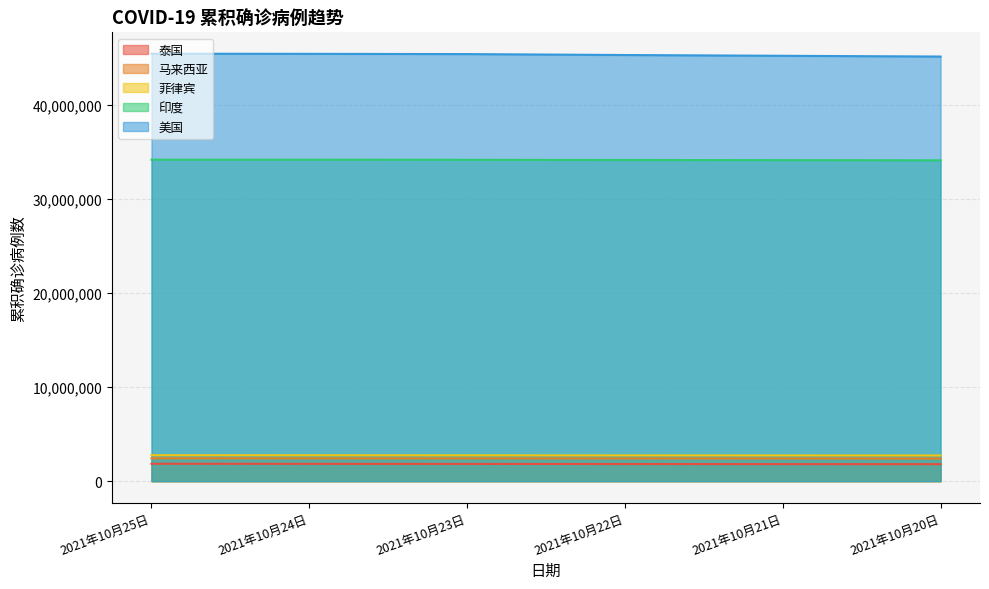

Is the value of 美国 at 2021年10月21日 greater than the value of 菲律宾 at 2021年10月22日?

Yes